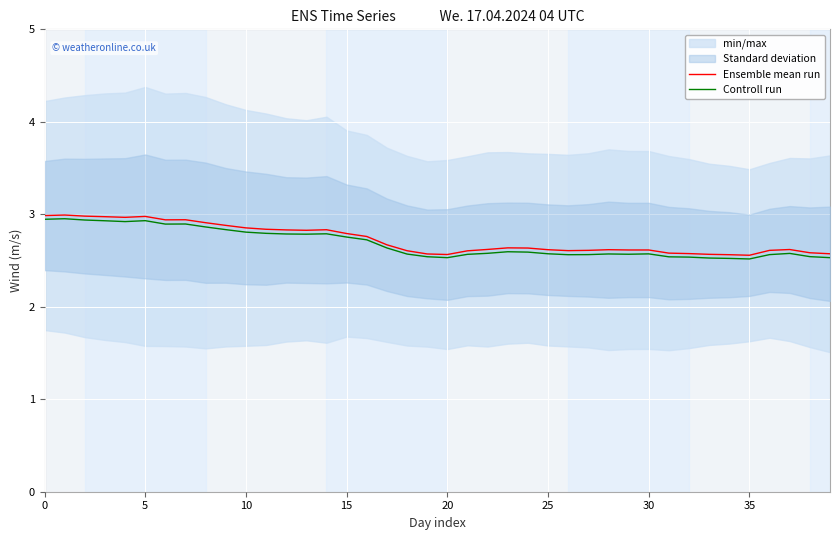

The value of Ensemble mean run at 0 is 4.6. True or false?

False